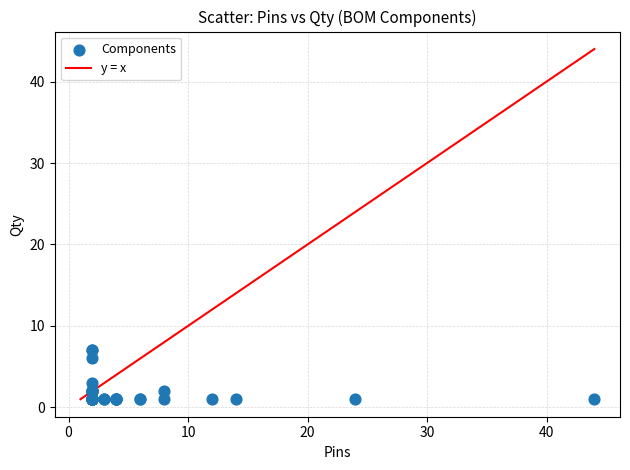

What Y value in the scatter plot is closest to 4?

3